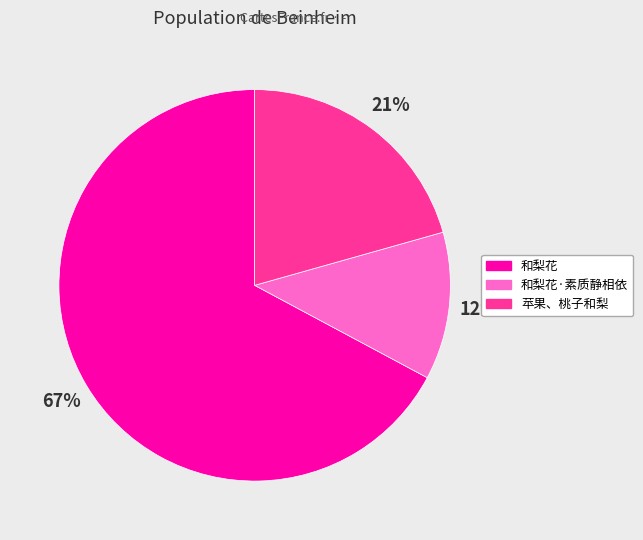

Which has a higher value, 和梨花·素质静相依 or 和梨花?

和梨花